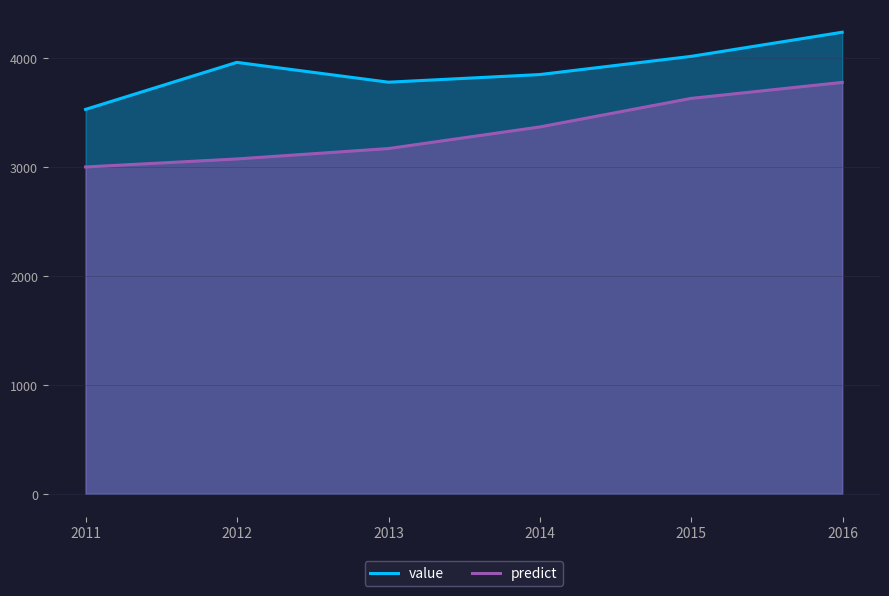

True or false: value and predict intersect in this chart.

False